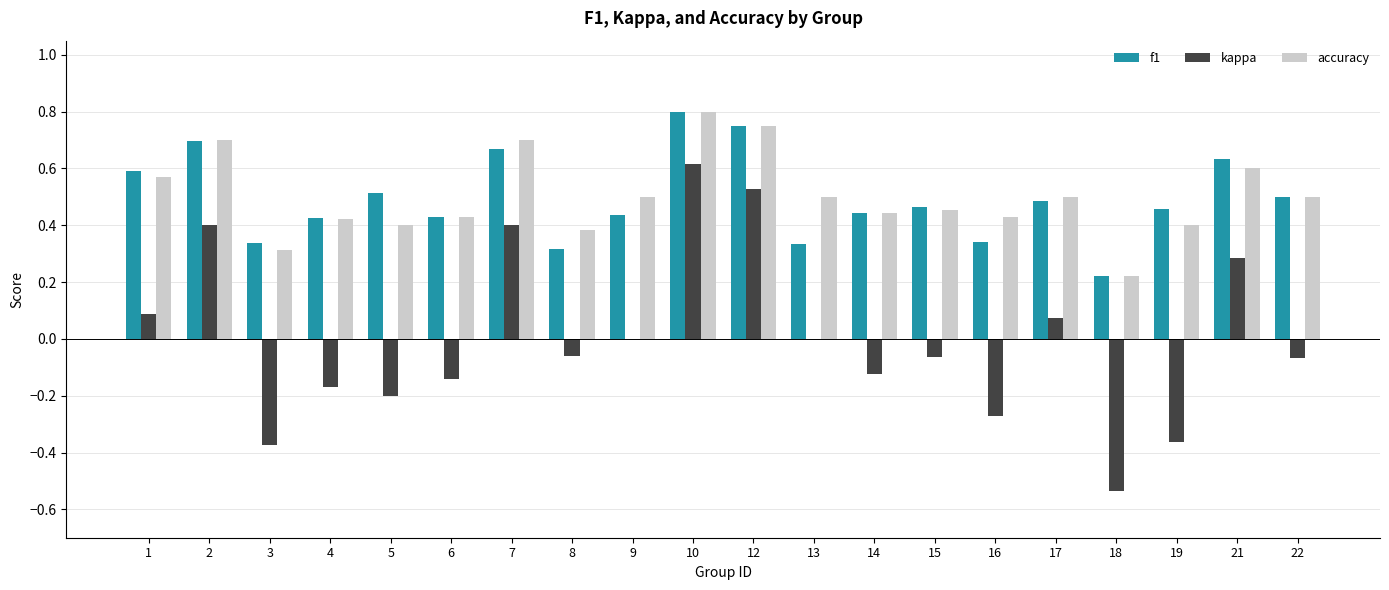

Count the accuracy values in the range 0 to 1.

20